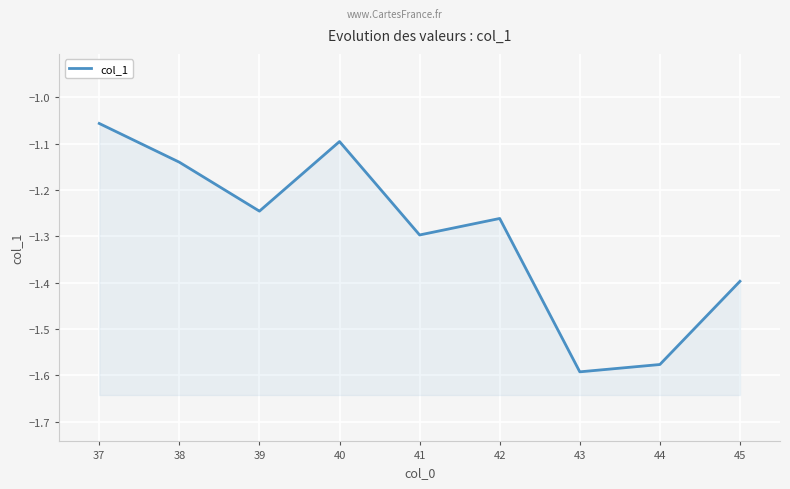

True or false: there are more than 1 points higher than both neighbors.

True